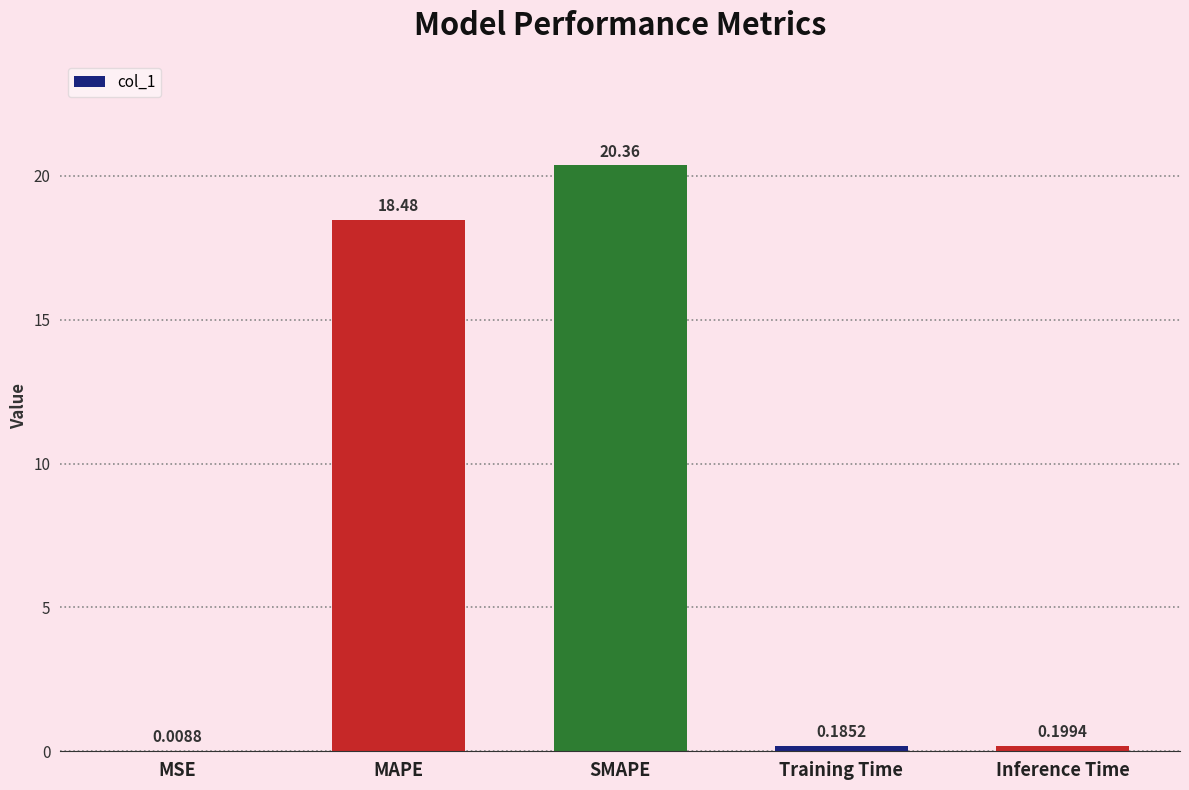

Approximately how many times larger is the value at SMAPE compared to MAPE?

1.1